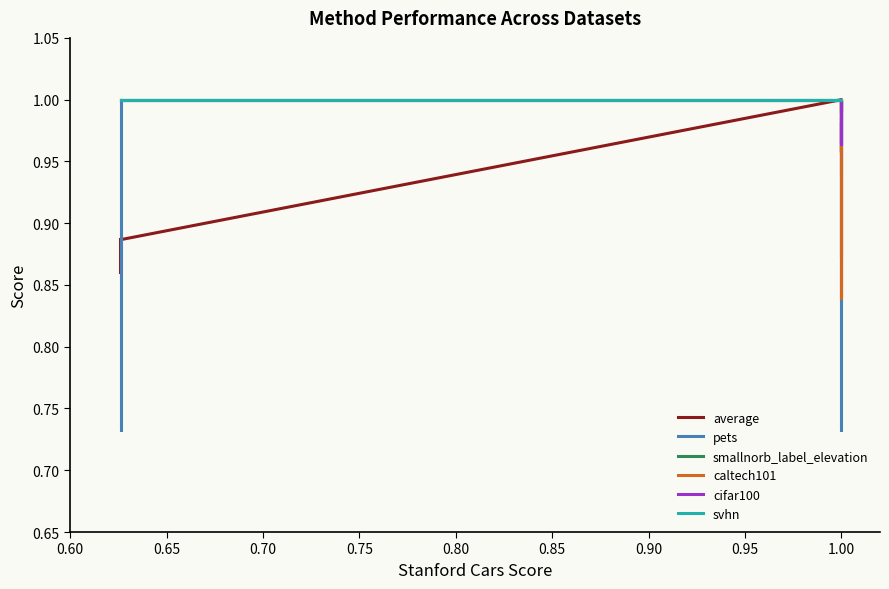

What is the sum of all pets values?

13.2